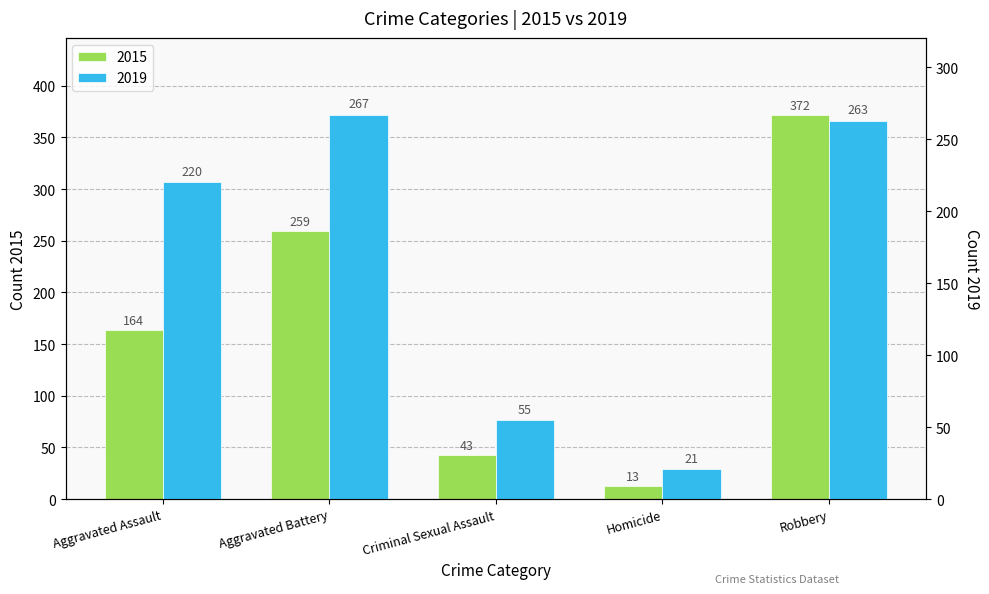

What position from the right is Aggravated Assault?

5